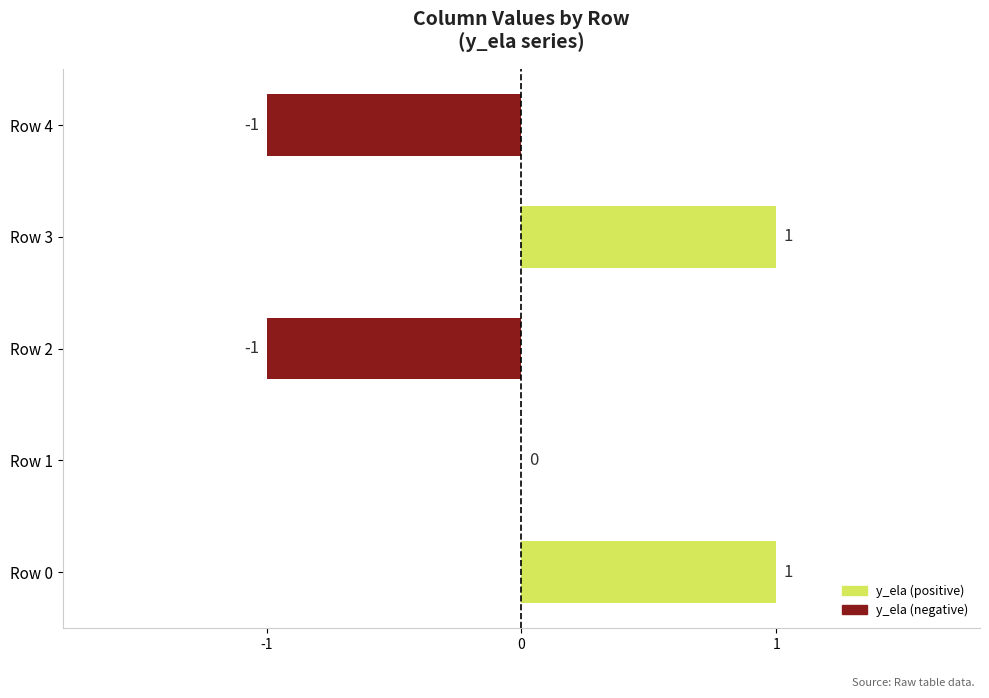

How many values are between -1 and 1?

5